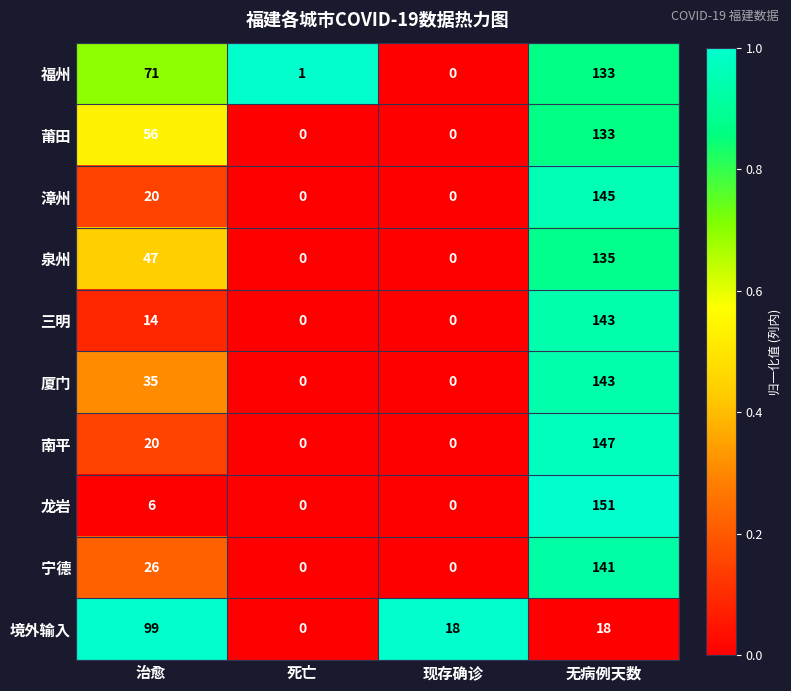

At how many categories does at least one series exceed 0?

4